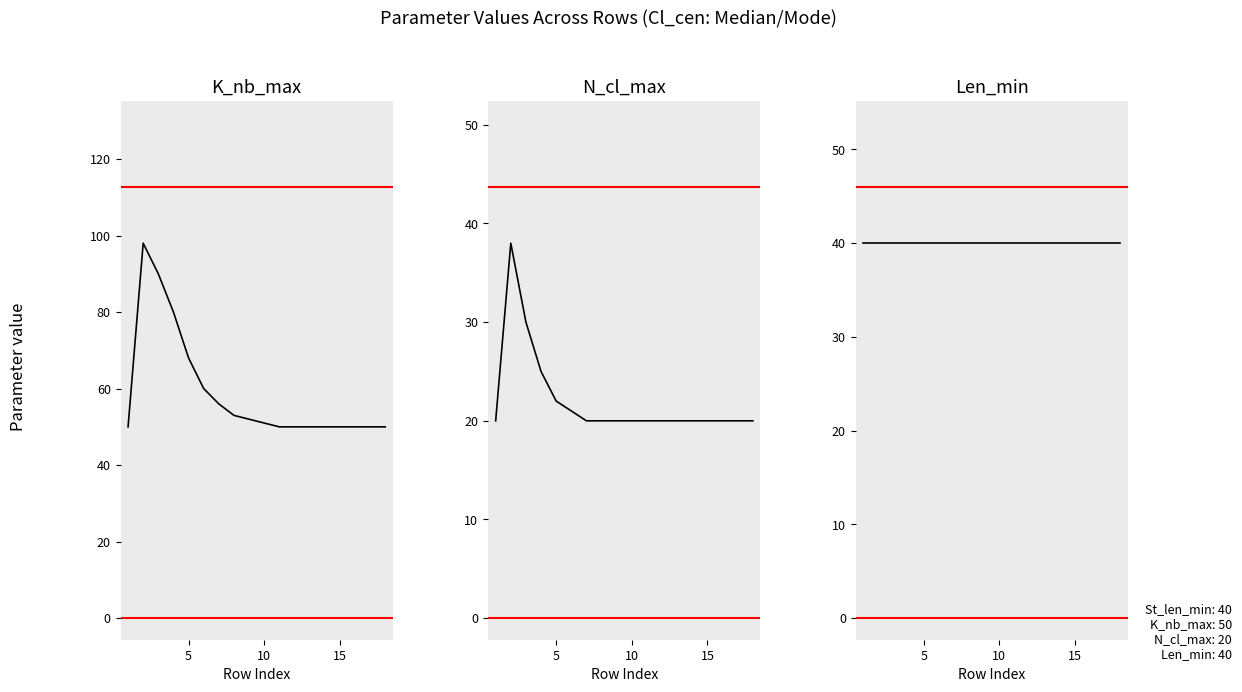

True or false: K_nb_max and Len_min intersect in this chart.

False